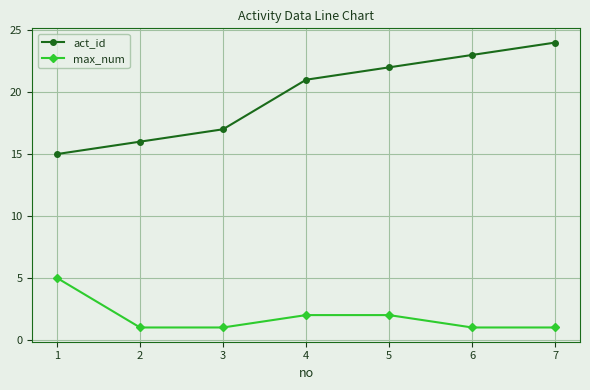

The max_num series shows 1 at 3. True or false?

True